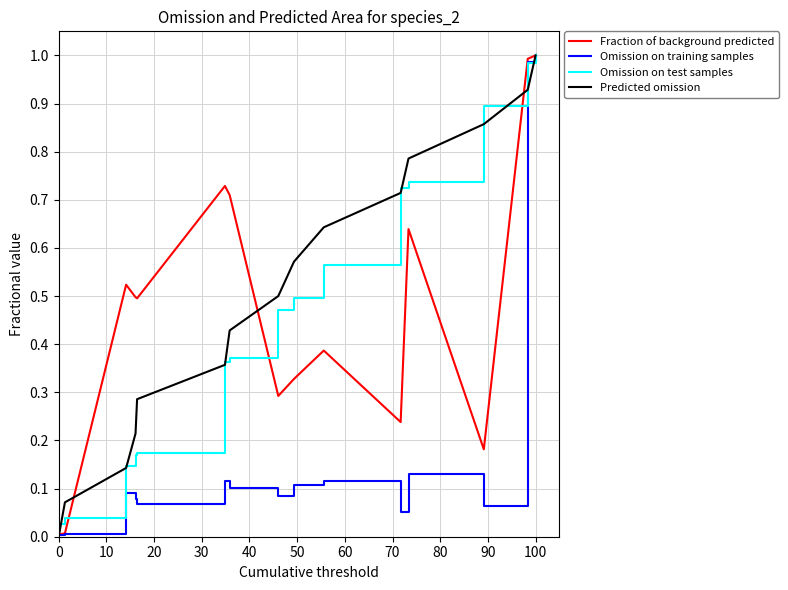

What is the difference between the maximum and minimum values in the Fraction of background predicted series?

1.0